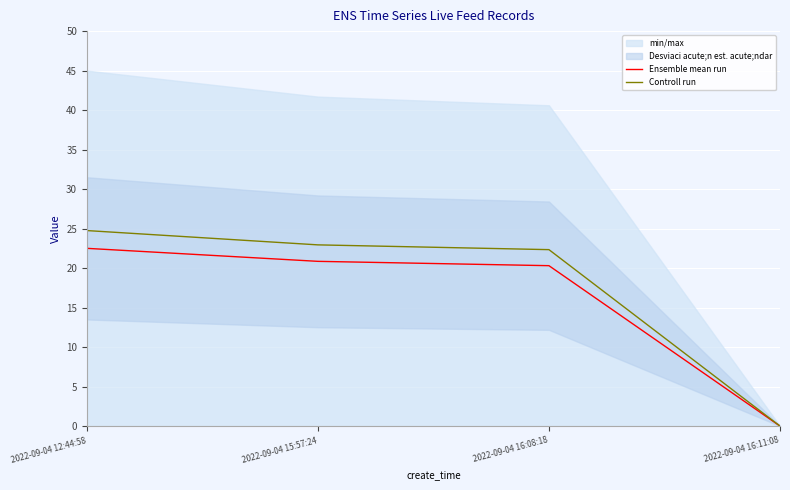

True or false: Ensemble mean run and Controll run intersect in this chart.

False